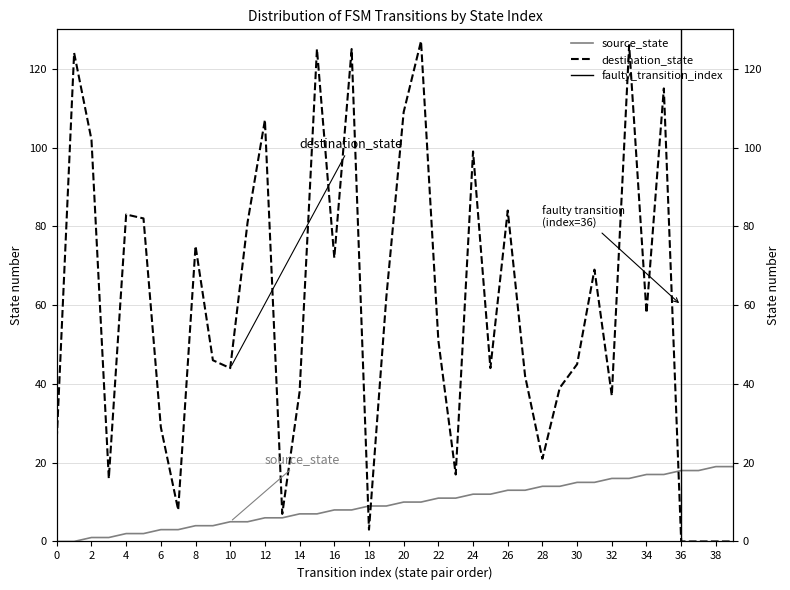

What is the maximum value for source_state?

19